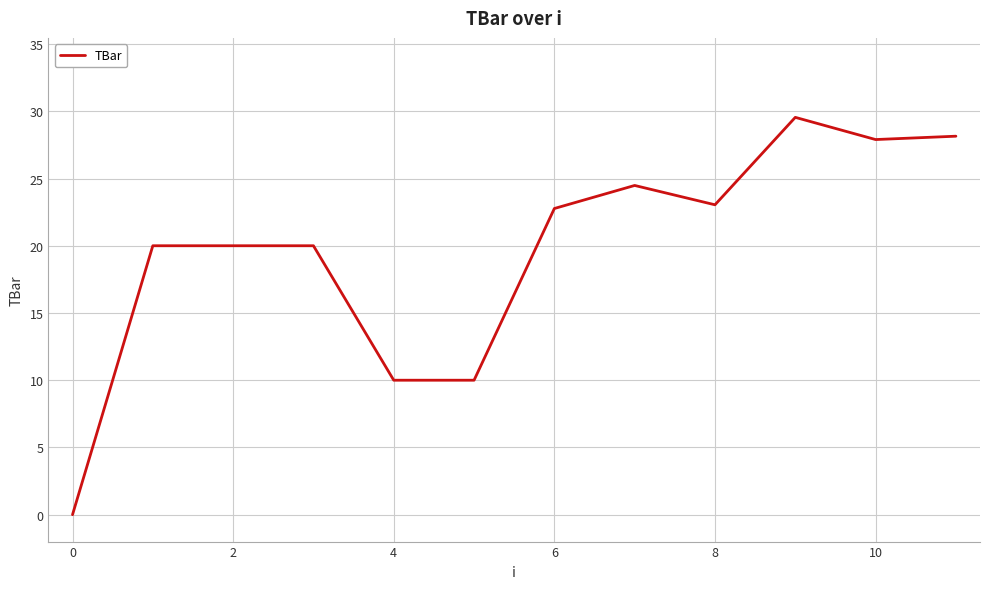

What is the maximum value shown in the chart?

29.5